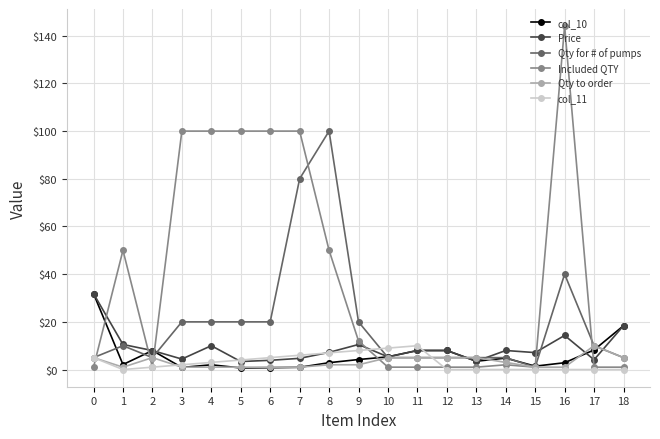

Where is the first local maximum for Qty for # of pumps?

1